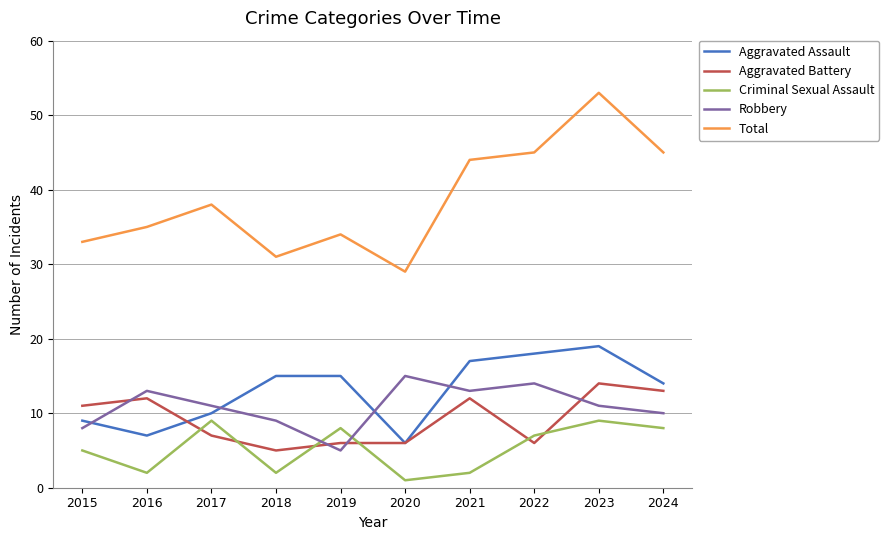

What is the average value of the Robbery series?

11